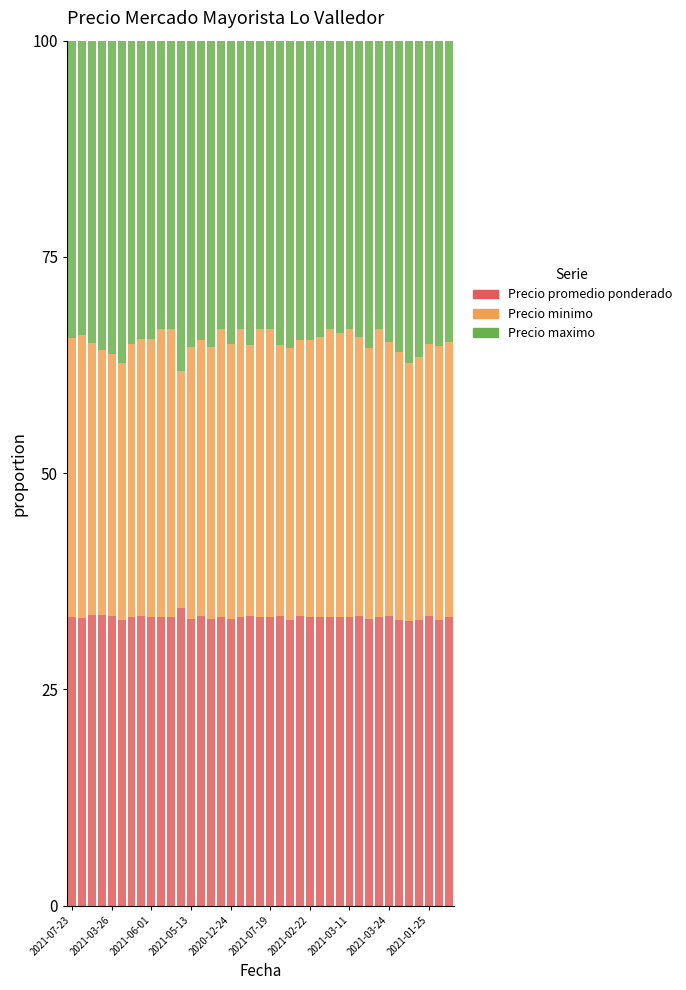

What is the highest value of the Precio promedio ponderado series?

34.4